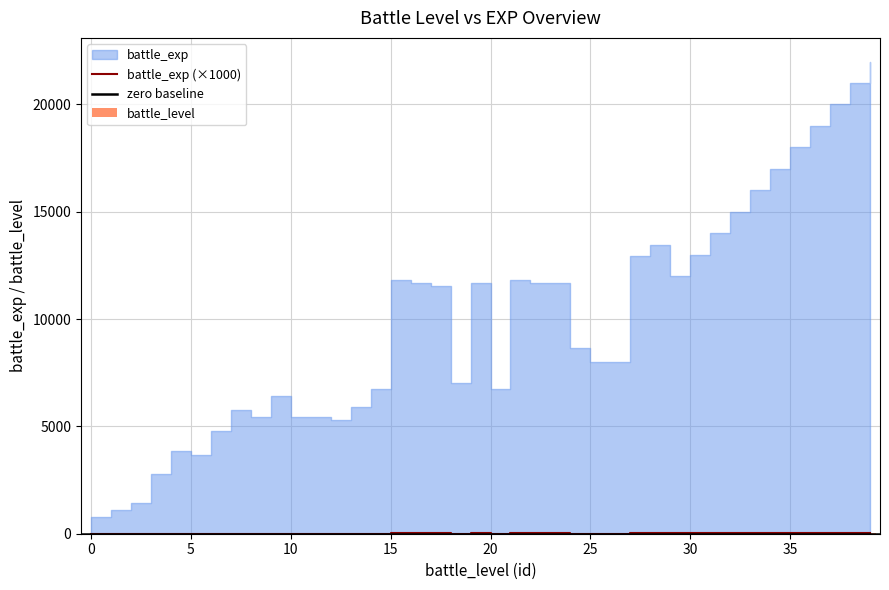

What is the value of the battle_exp bar at the 25th from the left?

8.6